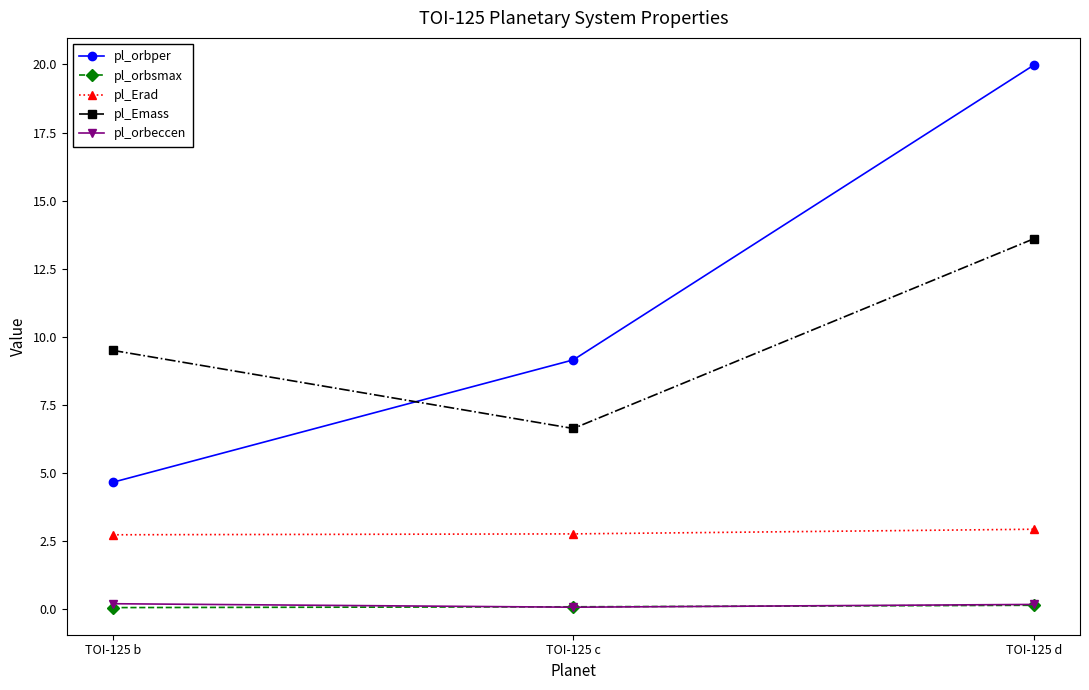

Which series has the widest spread of values?

pl_orbper